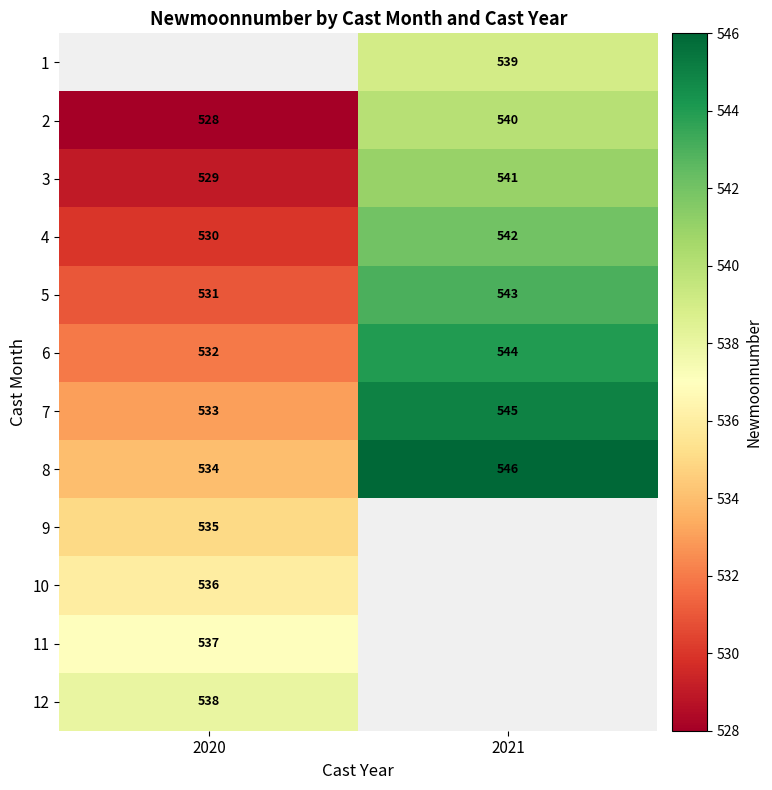

List the labels in order of 7 value, smallest first.

2020, 2021